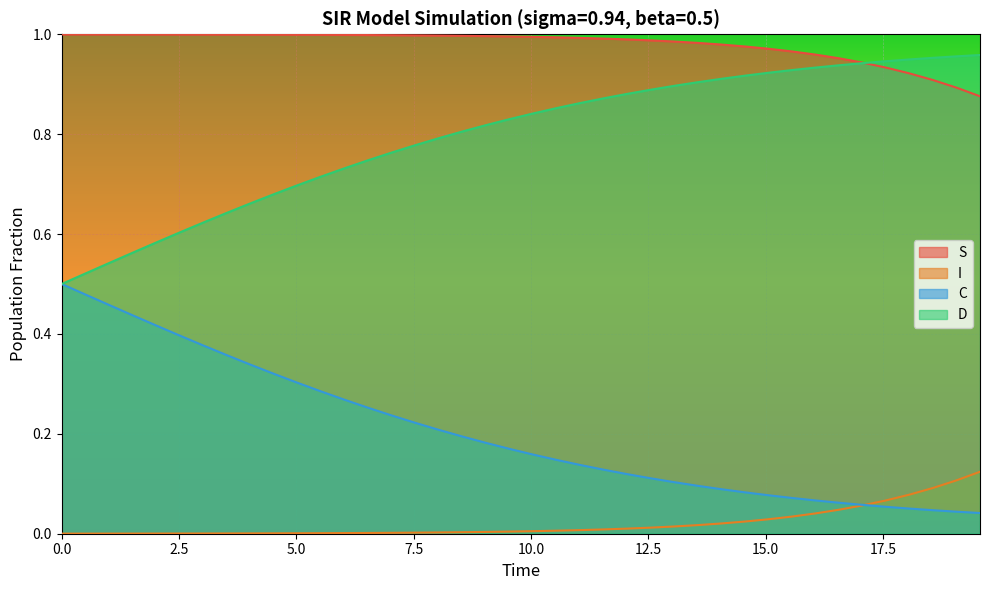

Rank the series by their average value, from lowest to highest.

I, C, D, S